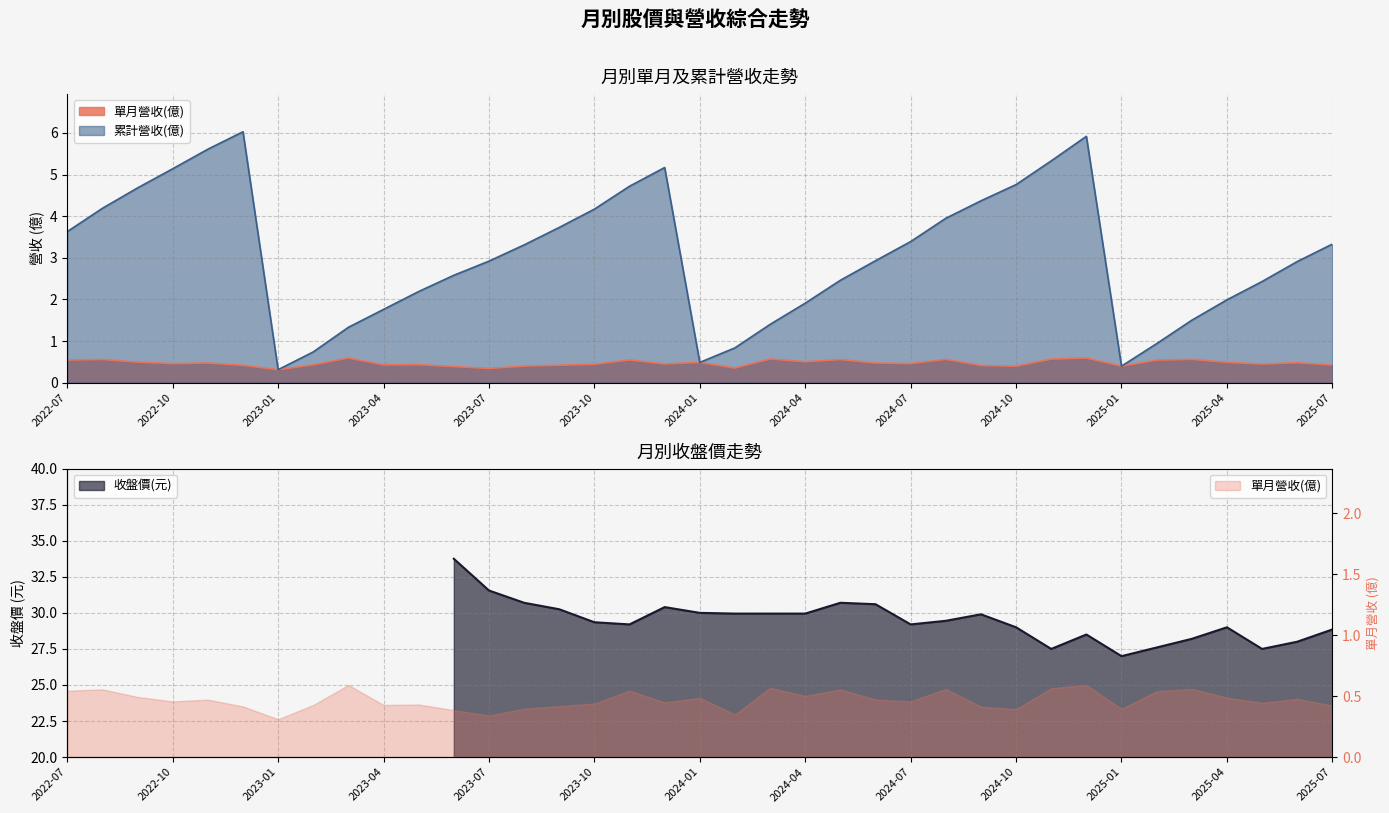

True or false: 單月營收(億) and 累計營收(億) intersect in this chart.

False